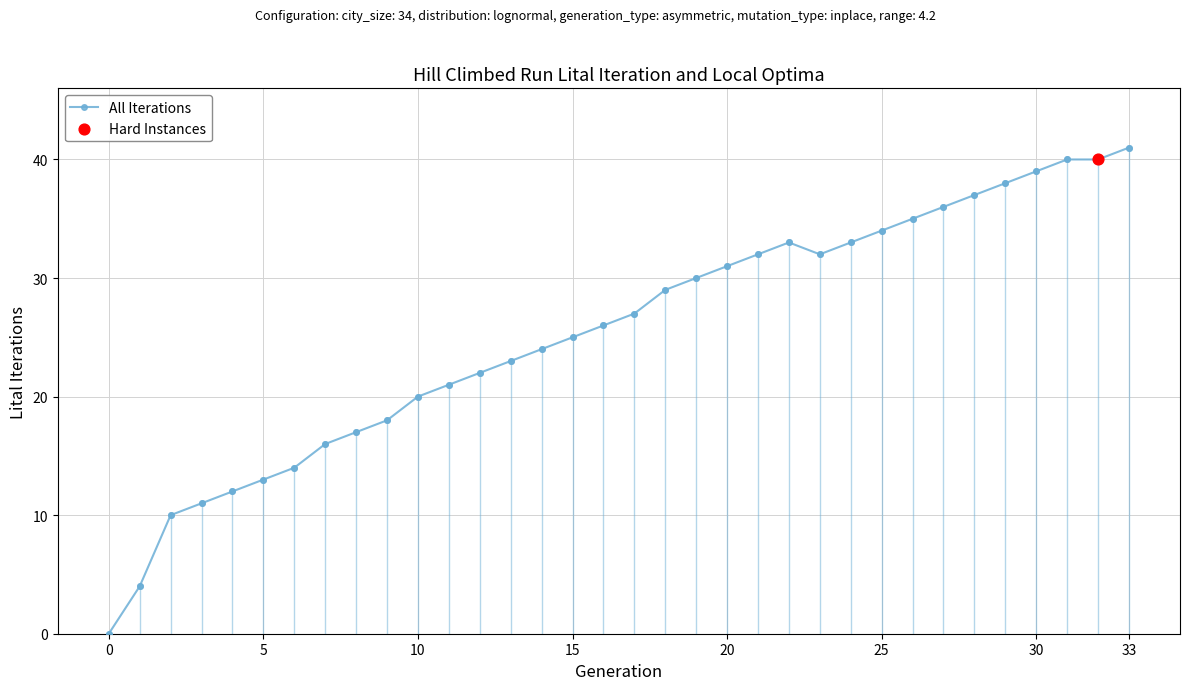

What is the maximum value shown in the chart?

41